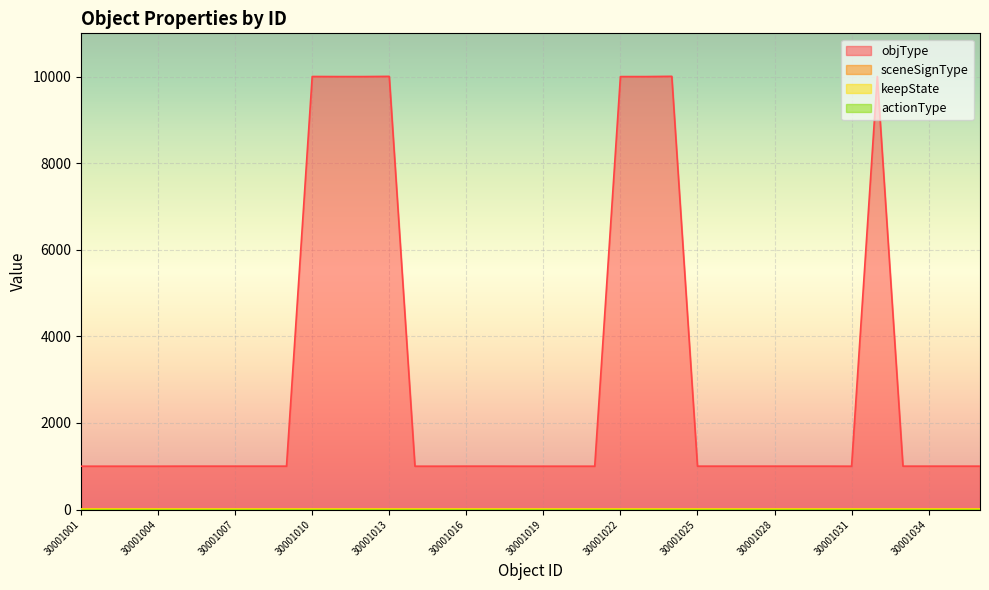

At which category is the sum across all series the highest?

30001024